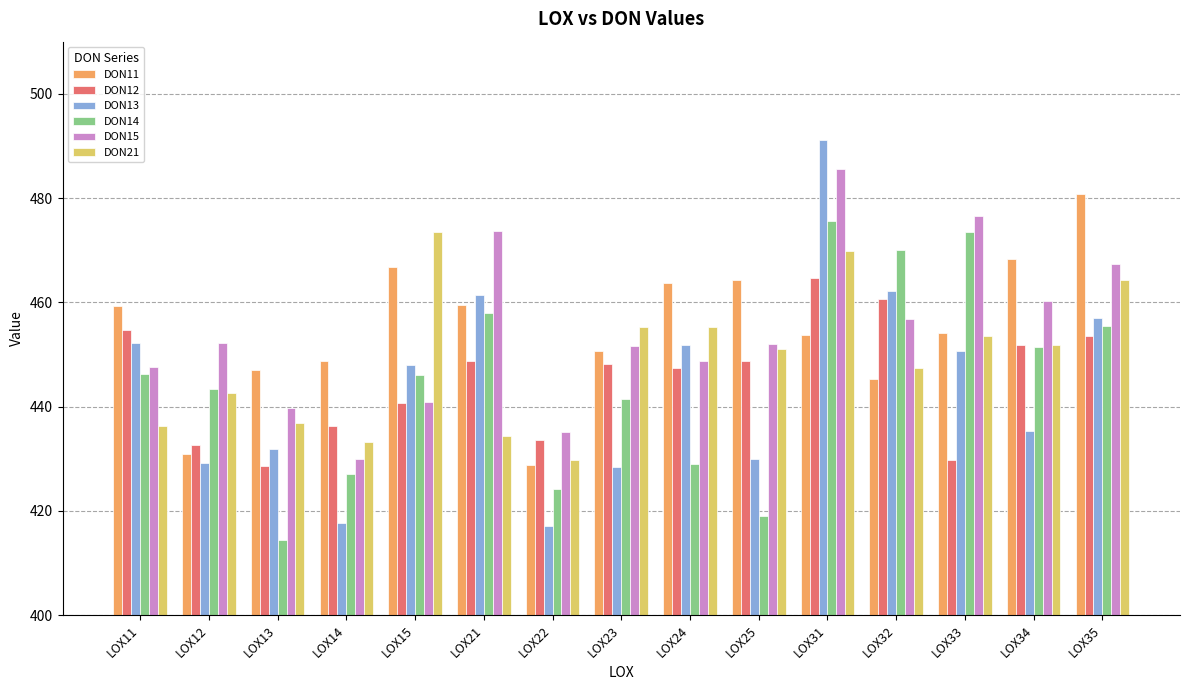

How many values in the DON21 series are below 451?

7